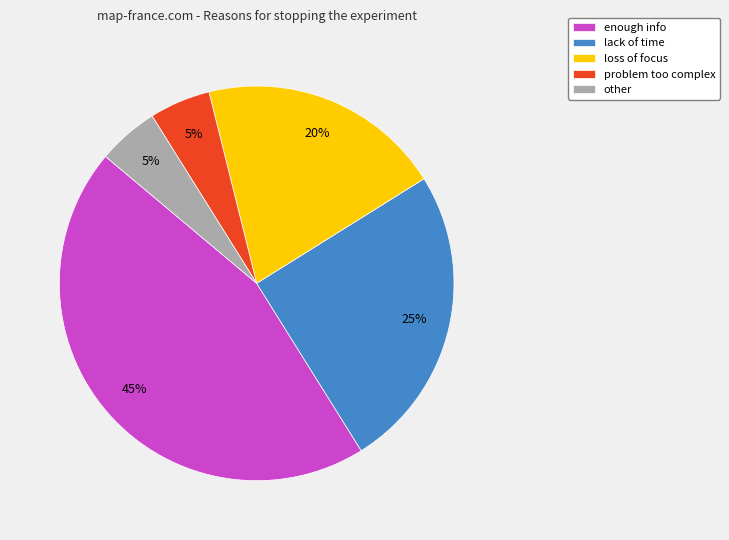

Is there a majority slice in this chart?

No